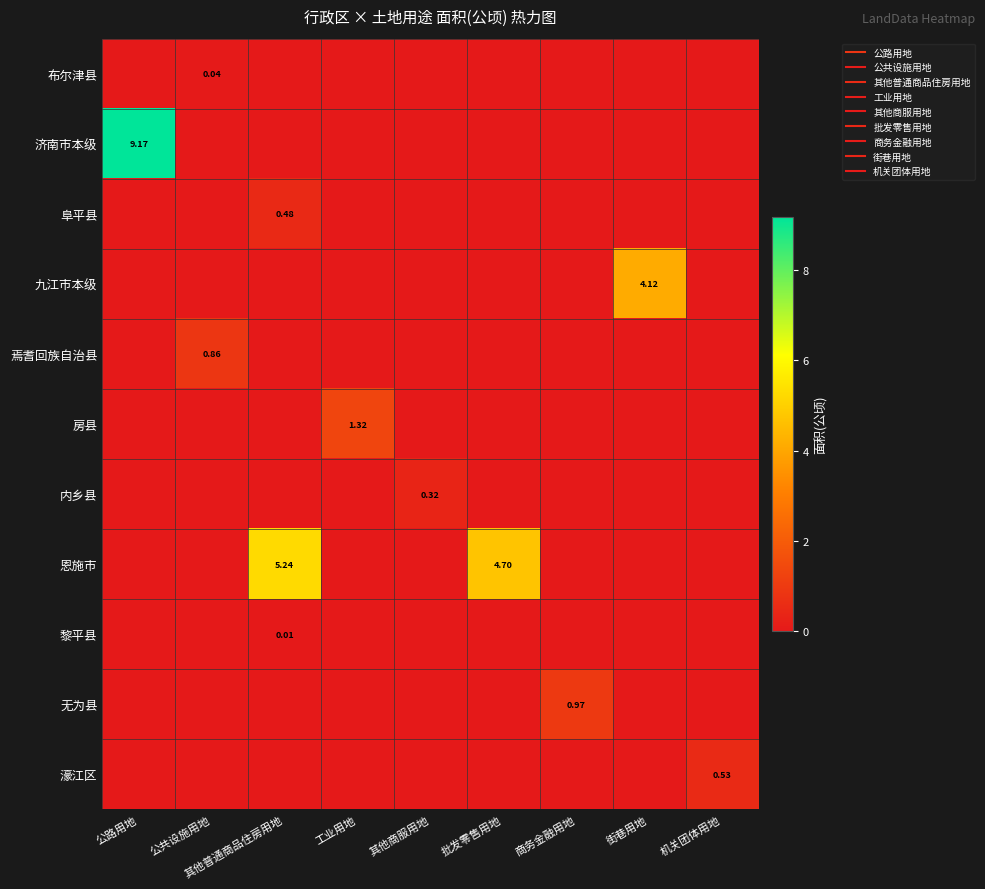

Rank the categories by 恩施市 value from lowest to highest.

公路用地, 公共设施用地, 工业用地, 其他商服用地, 商务金融用地, 街巷用地, 机关团体用地, 批发零售用地, 其他普通商品住房用地